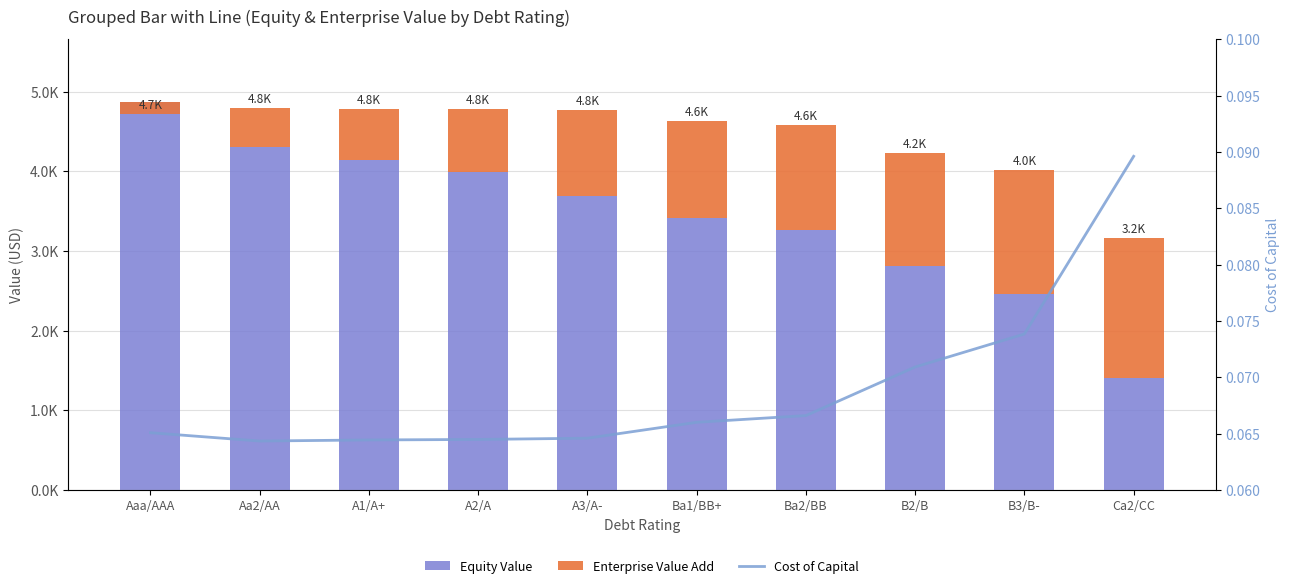

At B2/B, list the series in order from smallest to largest.

Cost of Capital, Enterprise Value Add, Equity Value